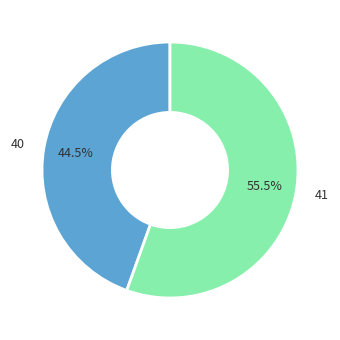

What is the smallest slice in the pie chart?

40